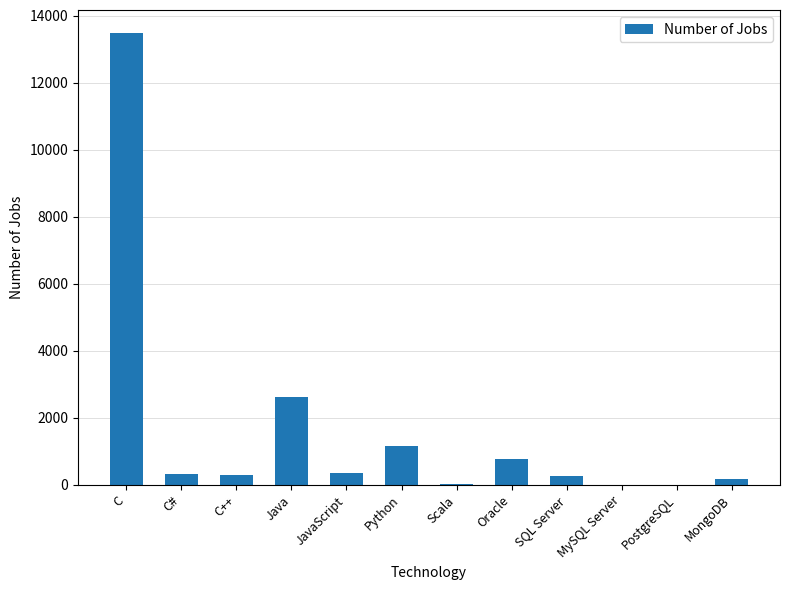

At which category does the chart reach its peak across all series?

C